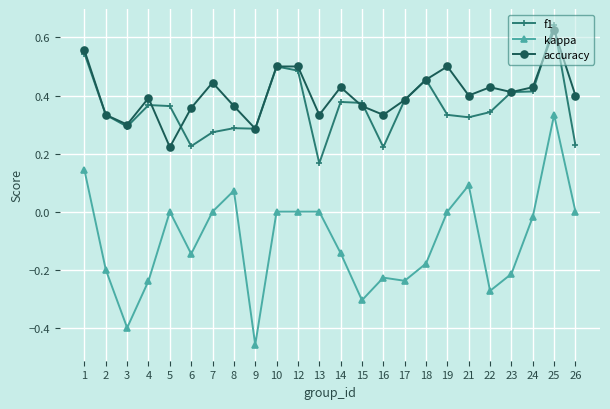

Which label corresponds to the smallest value in the chart?

9